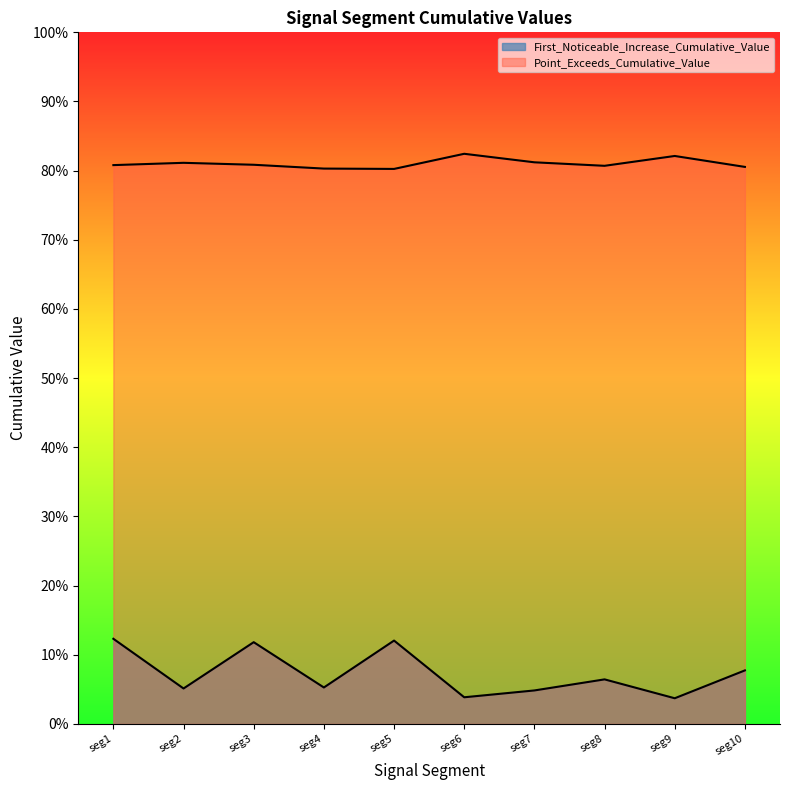

List the series in order of their peak value, highest first.

Point_Exceeds_Cumulative_Value, First_Noticeable_Increase_Cumulative_Value